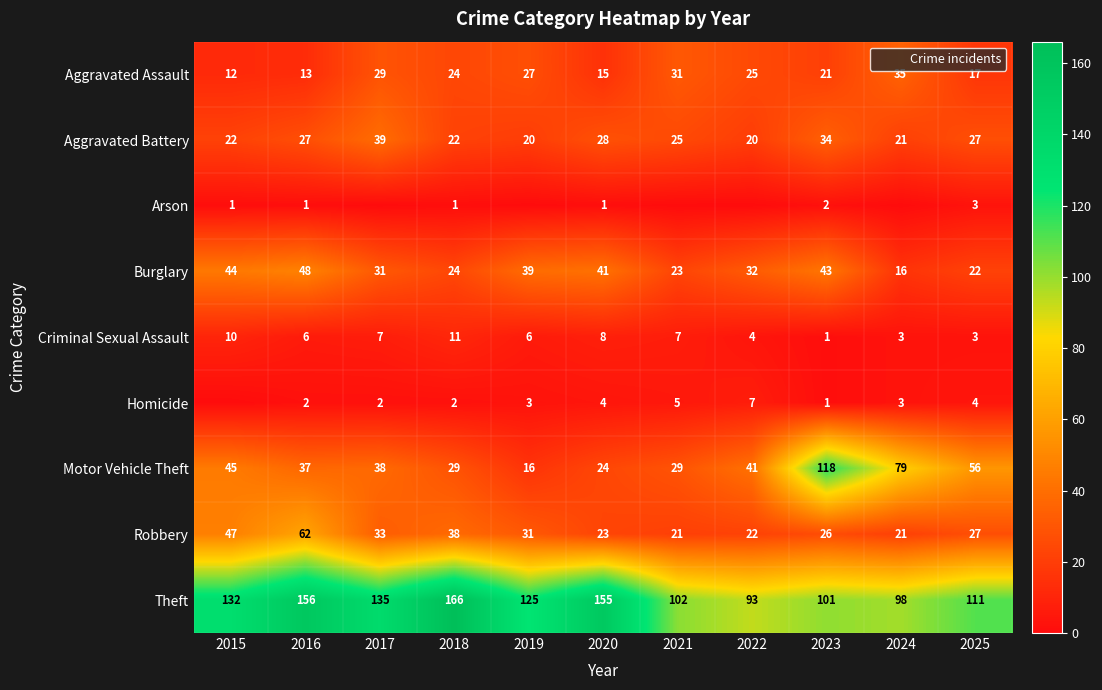

At which label does Theft first exceed 125?

2015